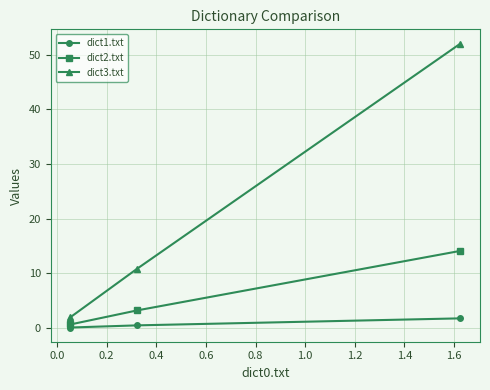

Which series has the largest total across all categories?

dict3.txt